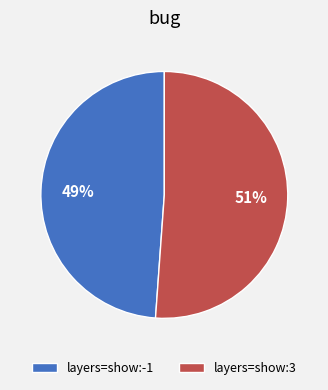

What is the ratio of the value at layers=show:3 to the value at layers=show:-1?

1.0